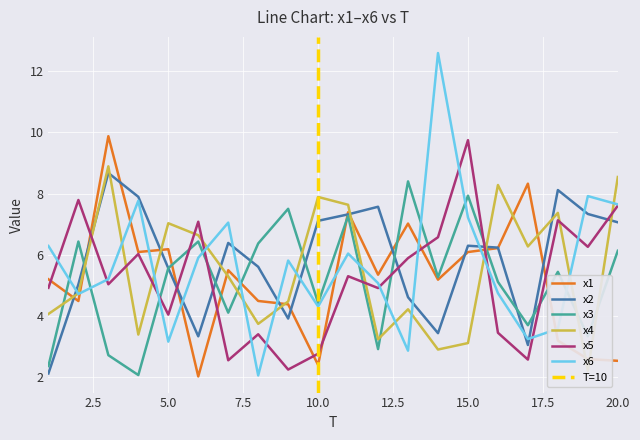

How many interior local valleys does the x3 series have?

7